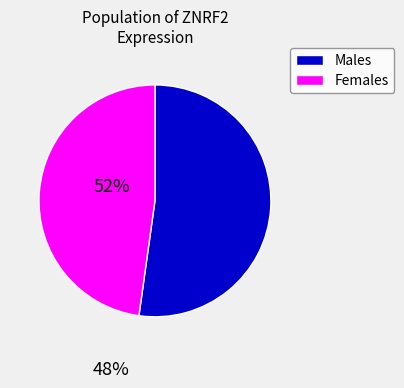

Is there any slice that represents more than half of the pie?

Yes